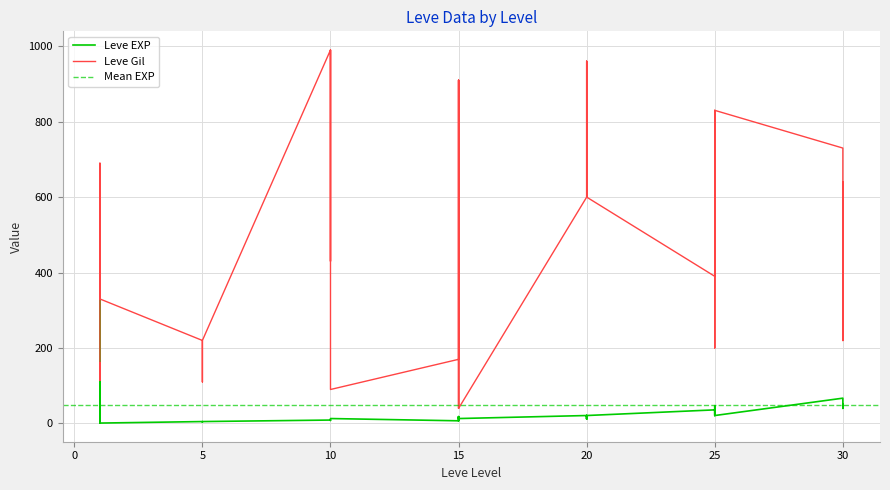

At which label is Leve Gil closest to 515?

10